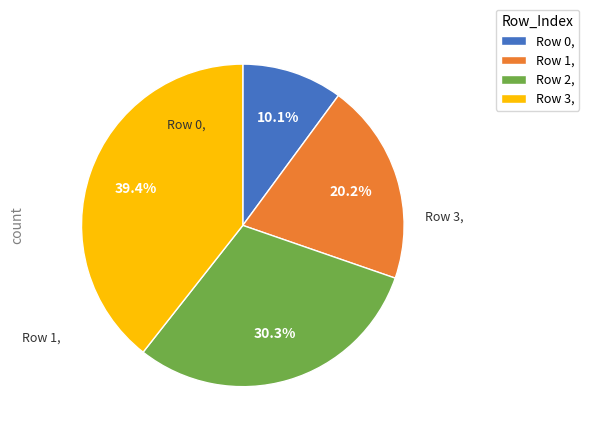

What portion of the pie excludes Row 3,?

60.6%